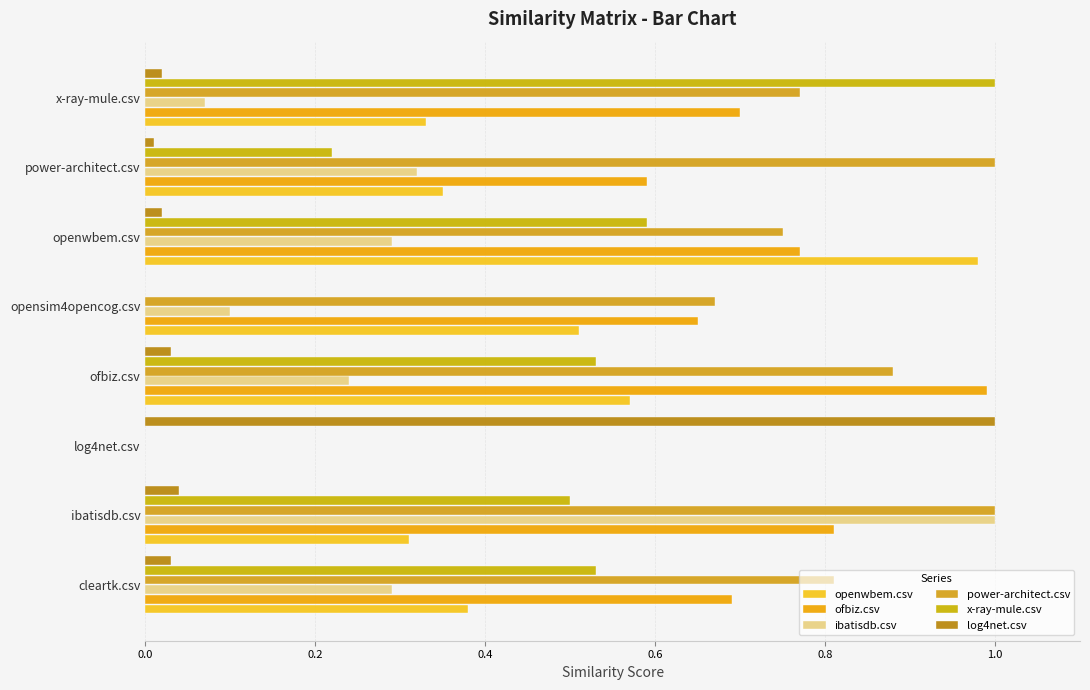

Which series has the widest spread of values?

ibatisdb.csv